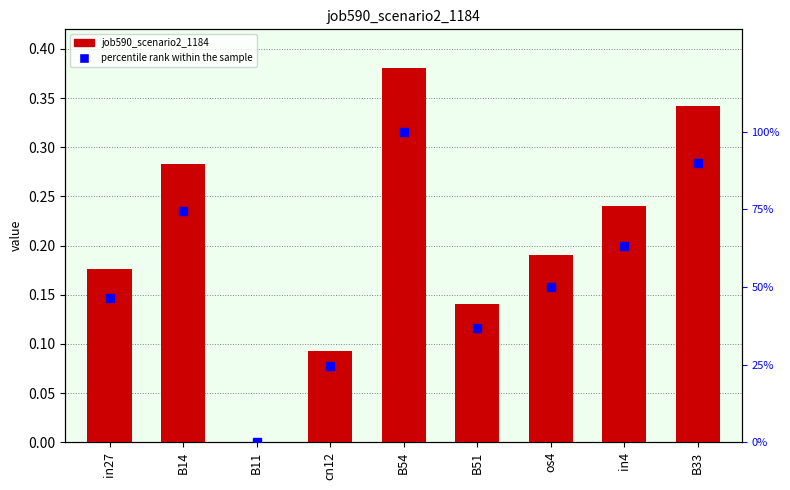

What is the sum of all job590_scenario2_1184 values?

1.8